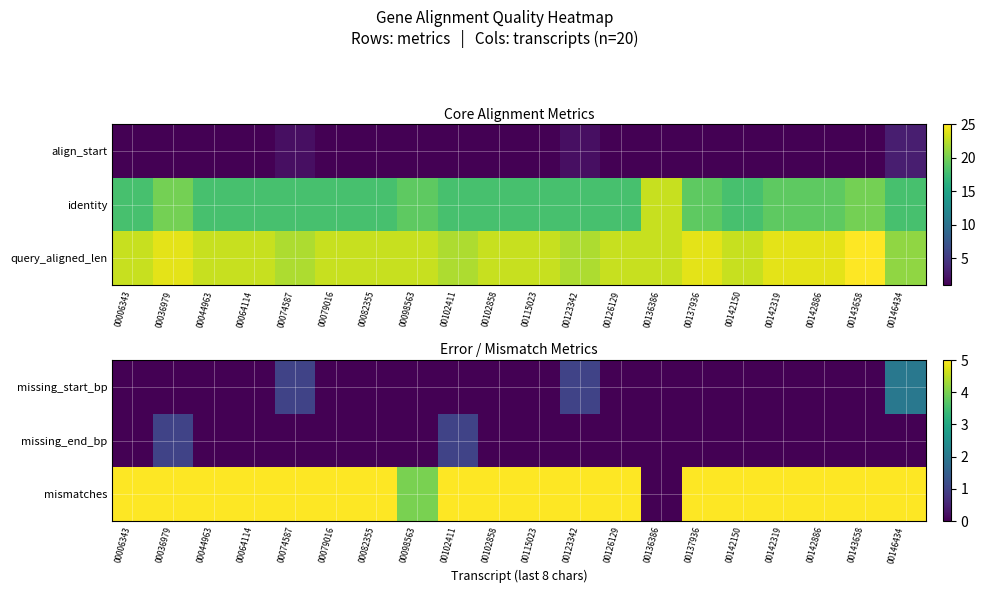

True or false: mismatches has a value of 5 at 00115023.

True